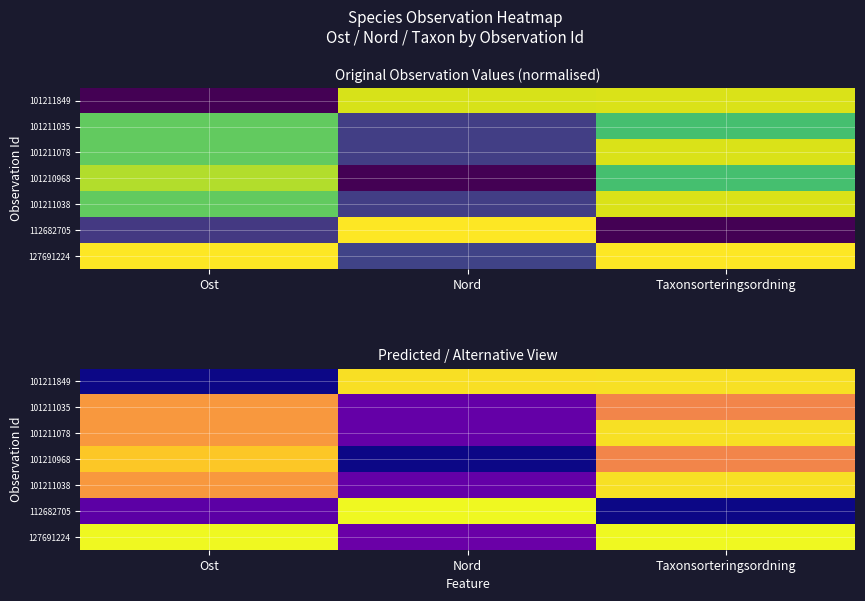

At Taxonsorteringsordning, list the series in order from largest to smallest.

127691224, 101211078, 101211849, 101211038, 101211035, 101210968, 112682705